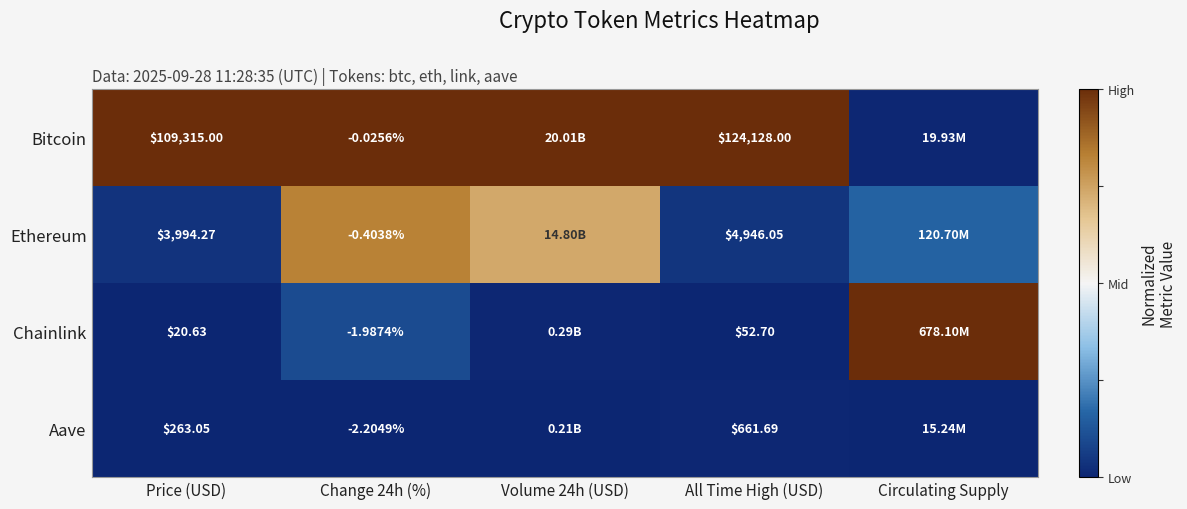

True or false: Bitcoin has a value of 0.6 at Price (USD).

False